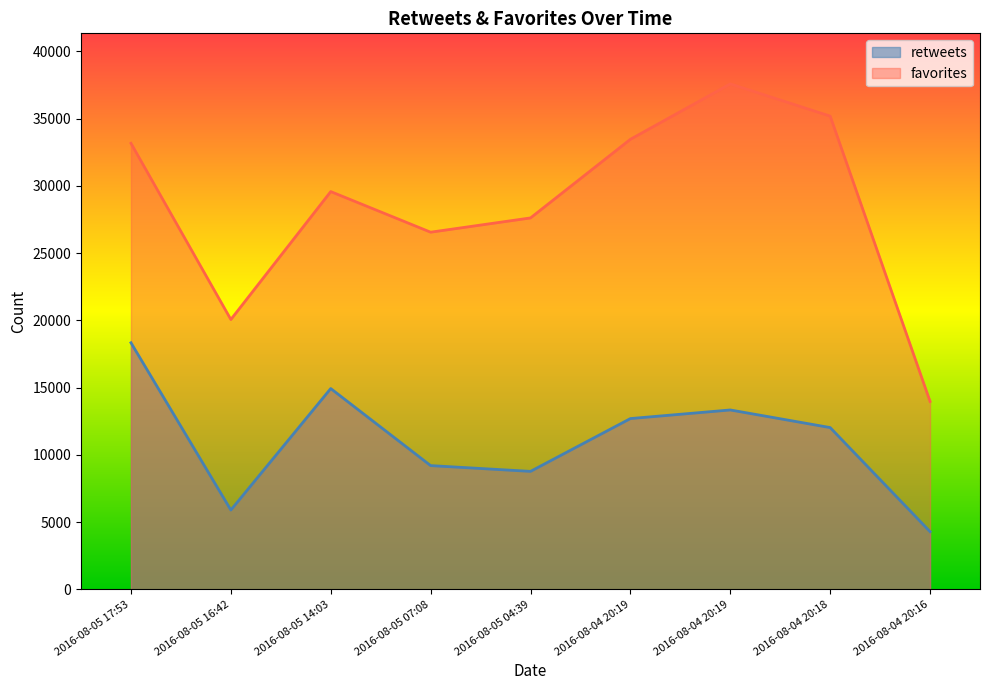

Does the chart display data point markers on the line(s)?

No